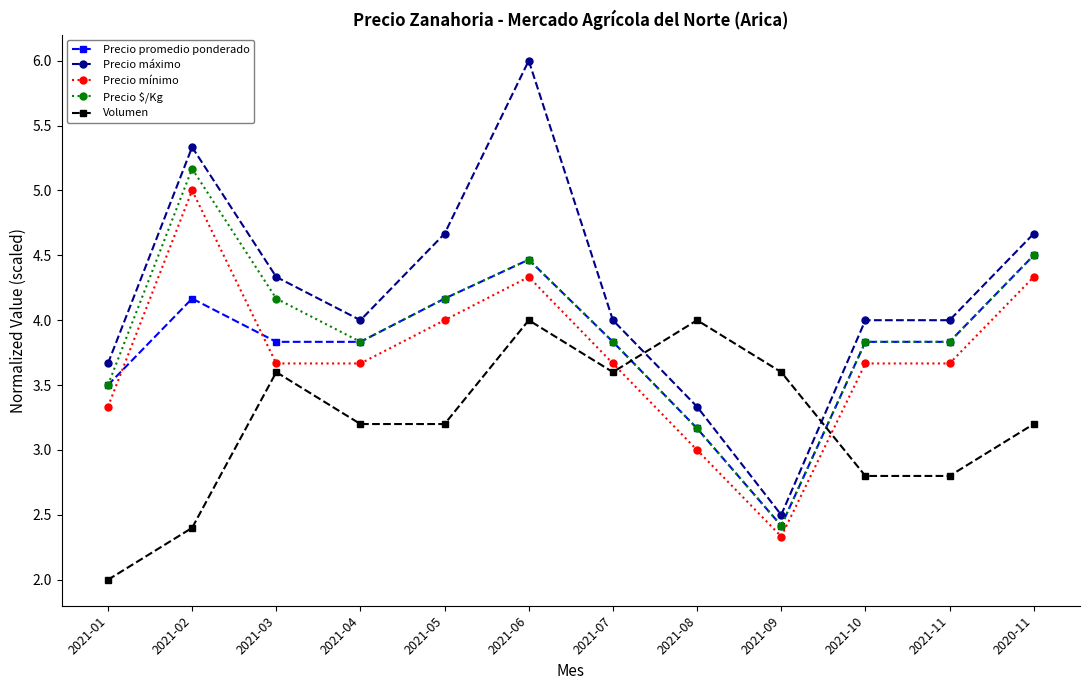

True or false: Precio promedio ponderado has more than 0 points higher than both neighbors.

True